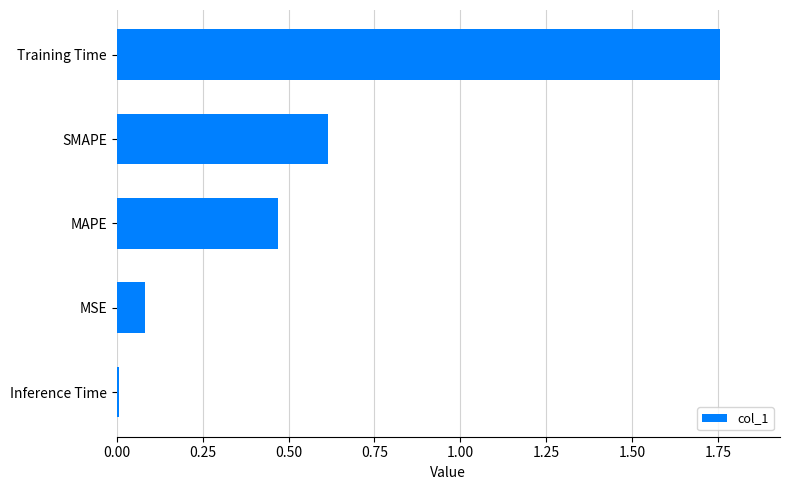

True or false: the data shows 0.1 at MSE.

True